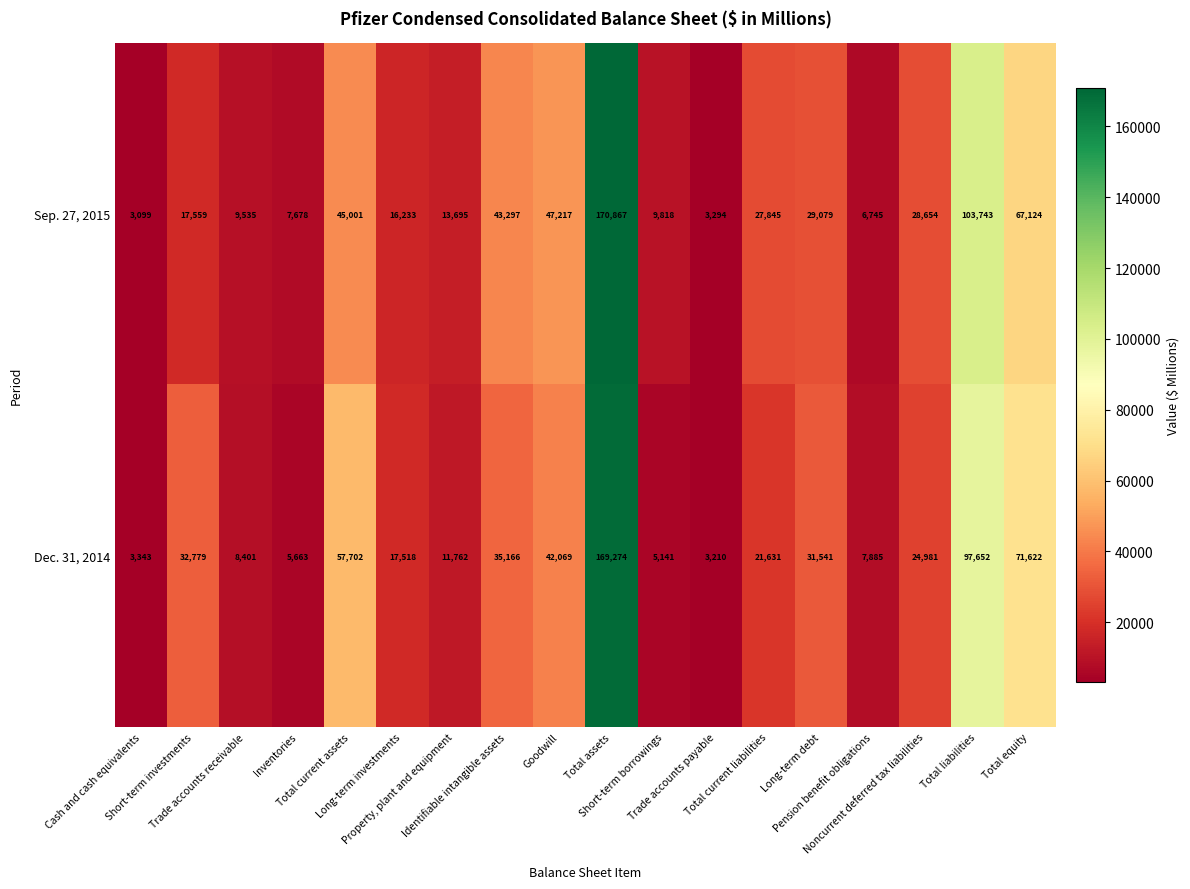

What is the average value of the Dec. 31, 2014 series?

35963